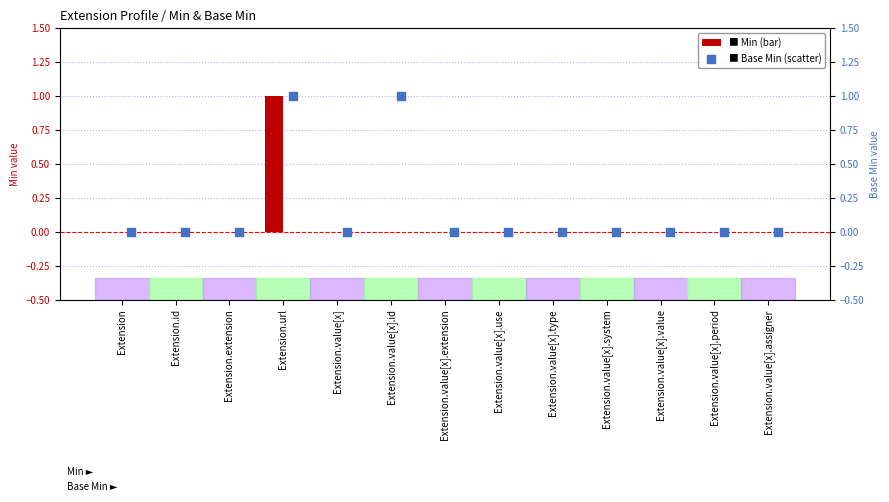

Which series has the largest Y range (max minus min)?

Min